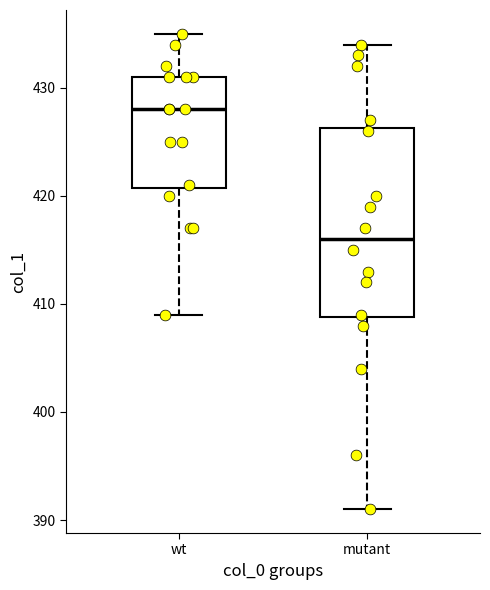

Which box's median line is the lowest?

mutant